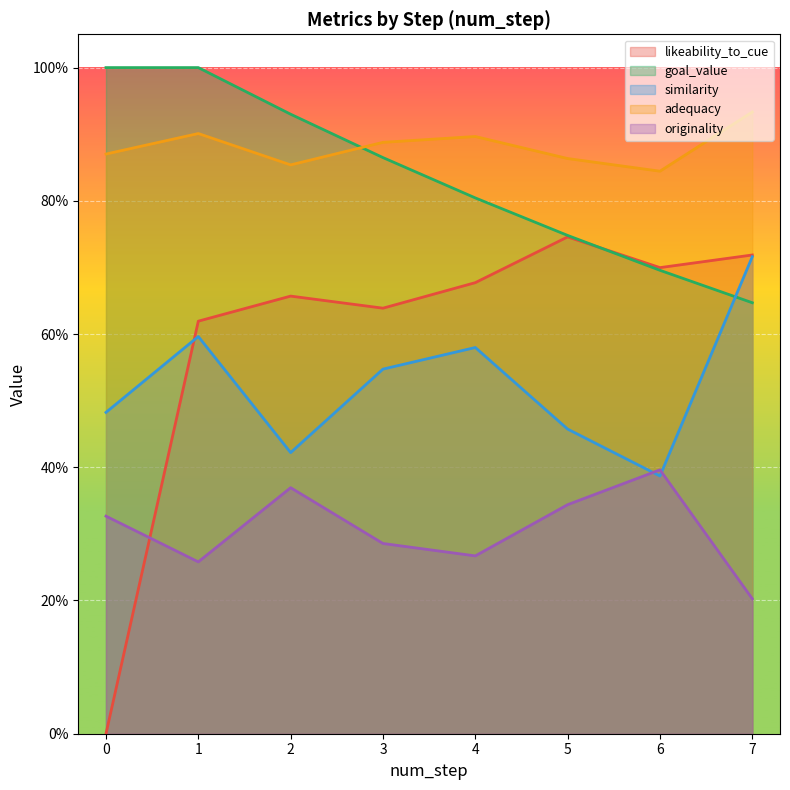

Is it true that goal_value equals 1.0 at 0?

True